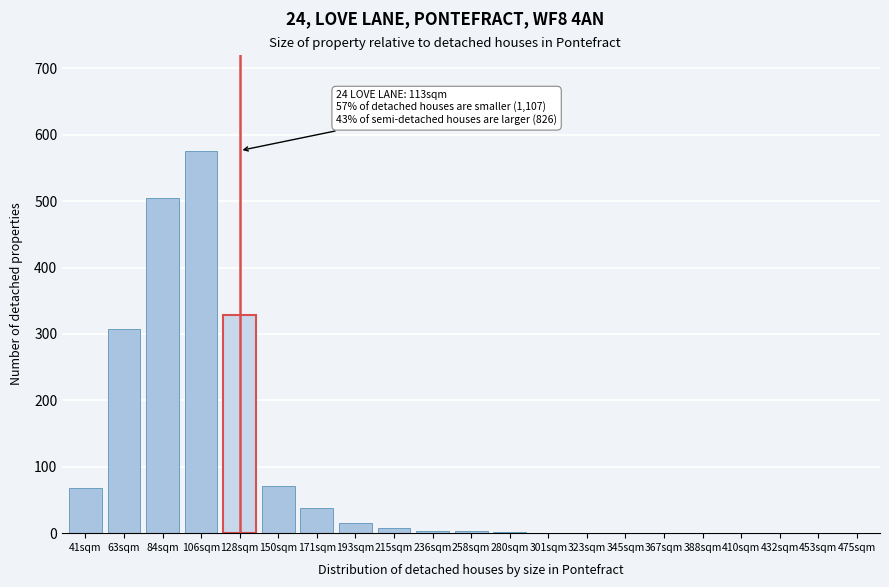

What is the maximum value shown in the chart?

576